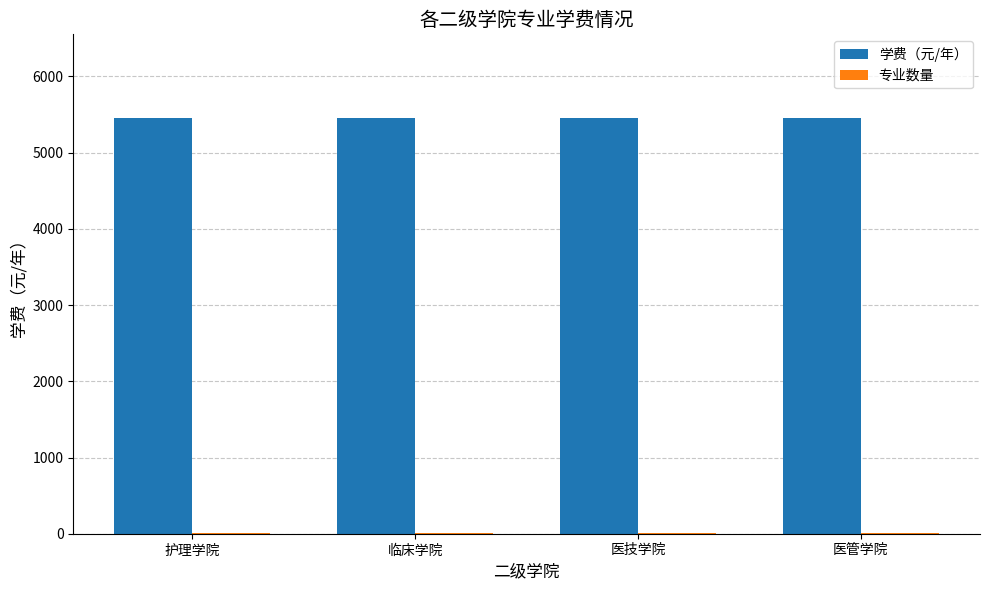

The 学费（元/年） series shows 7275 at 护理学院. True or false?

False